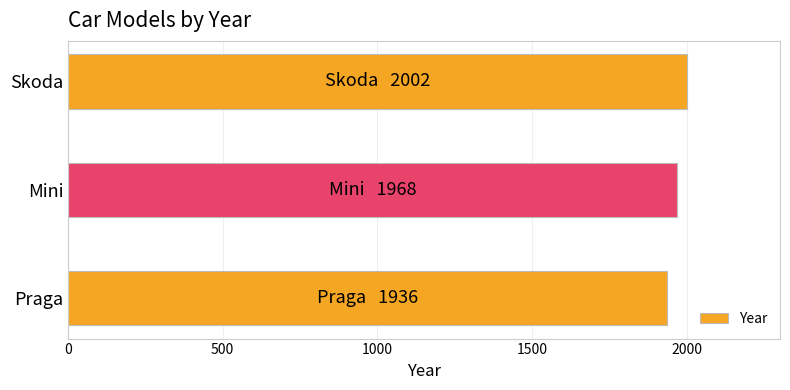

Reading top to bottom, extract all data points from this chart.

2002	1968	1936